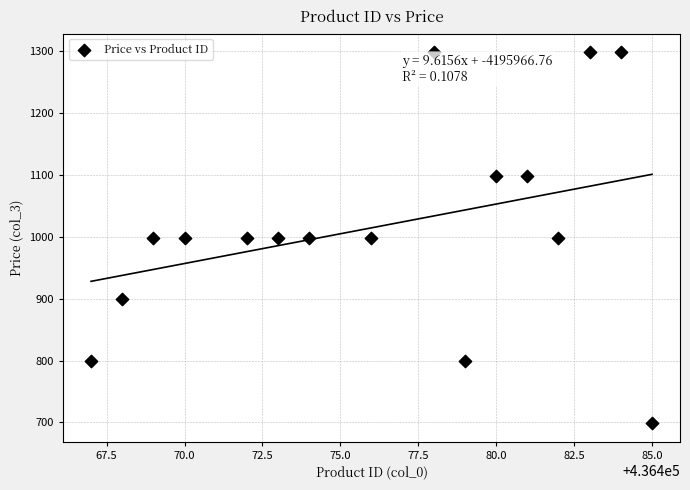

What is the range of X values (max minus min)?

18